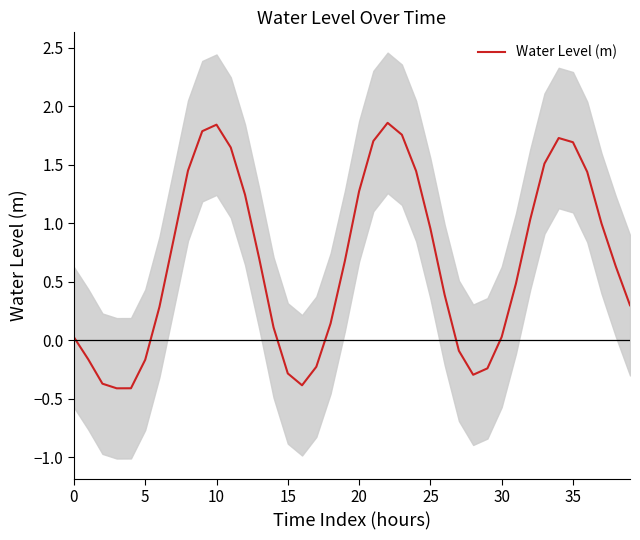

How many interior local peaks (higher than both neighbors) does the data have?

3